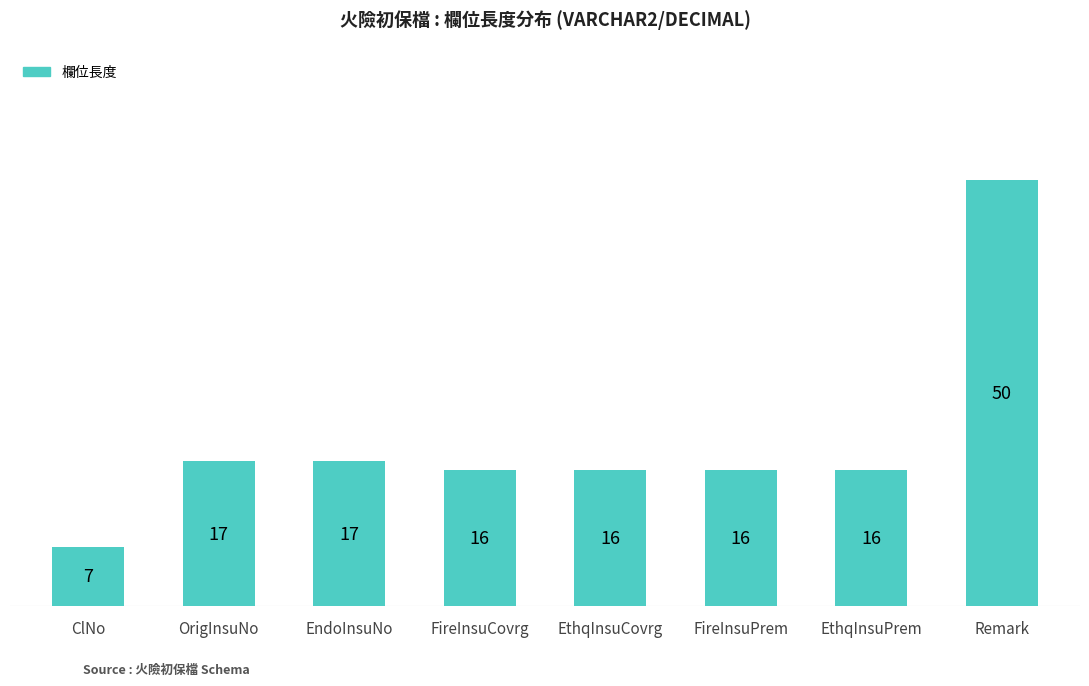

What is the average value?

19